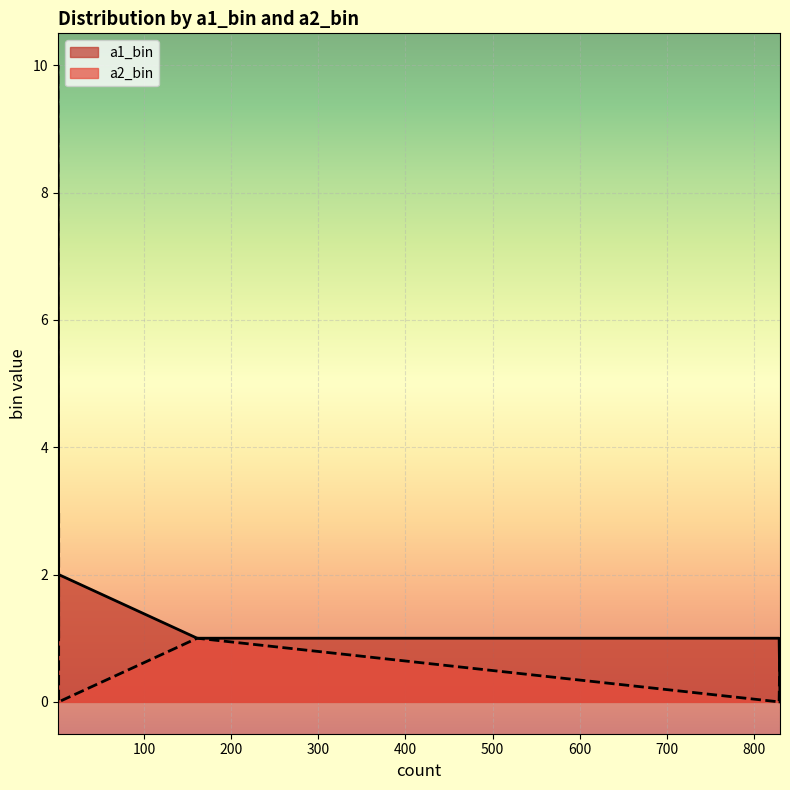

How many values in a1_bin are above zero?

9